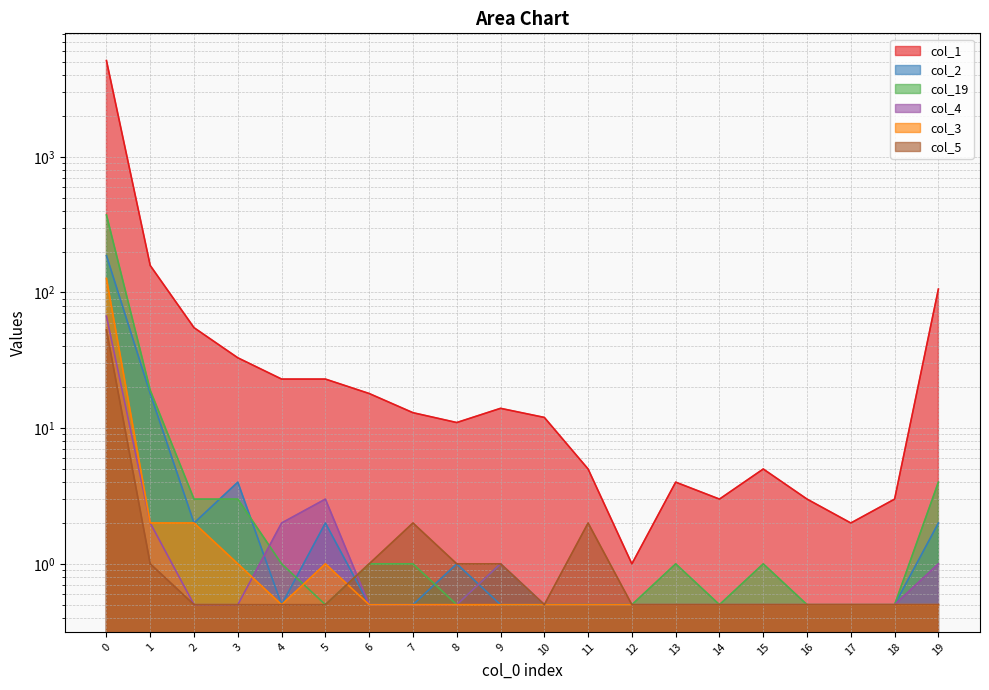

Which series has the largest total across all categories?

col_1